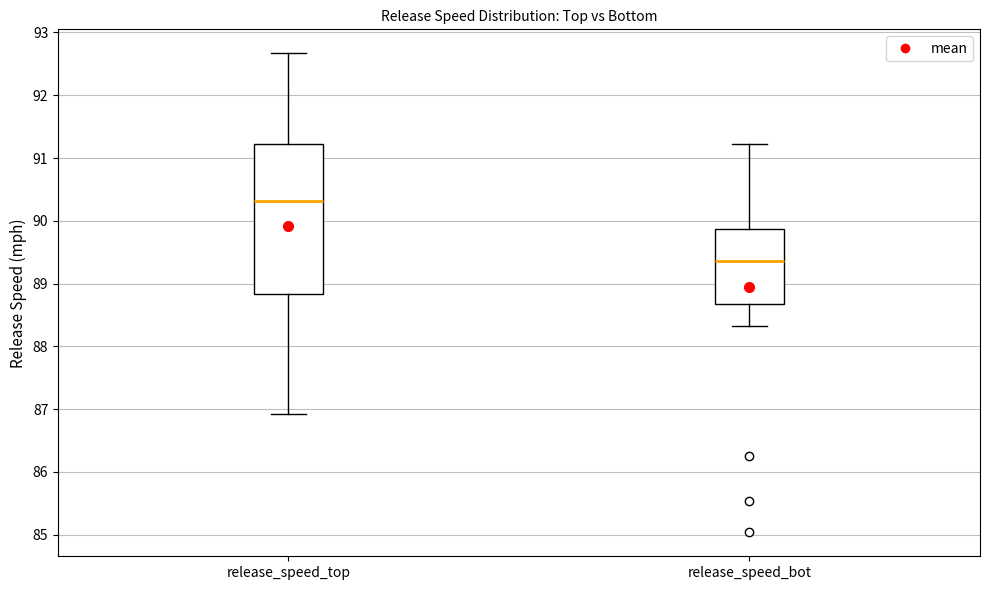

Reading left to right, read every box against the y-axis: the position of its median line, the range the box covers, and the ends of its whiskers. The values are not printed on the chart, so give them approximately, as read against the axis.

release_speed_top: median 90.3, box 88.8 to 91.2, whiskers 86.9 to 92.7
release_speed_bot: median 89.4, box 88.7 to 89.9, whiskers 88.3 to 91.2